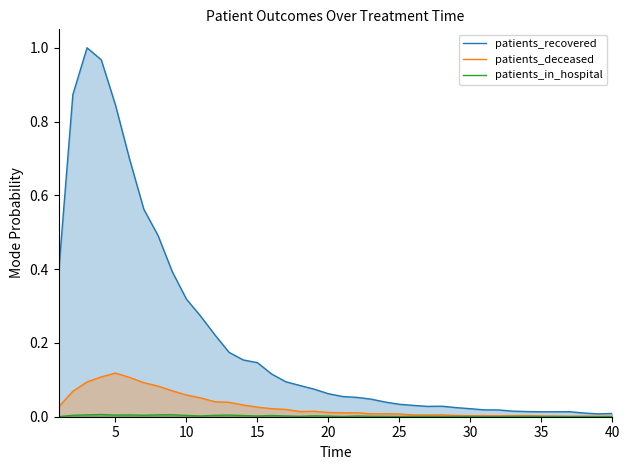

Which series has the largest total across all categories?

patients_recovered